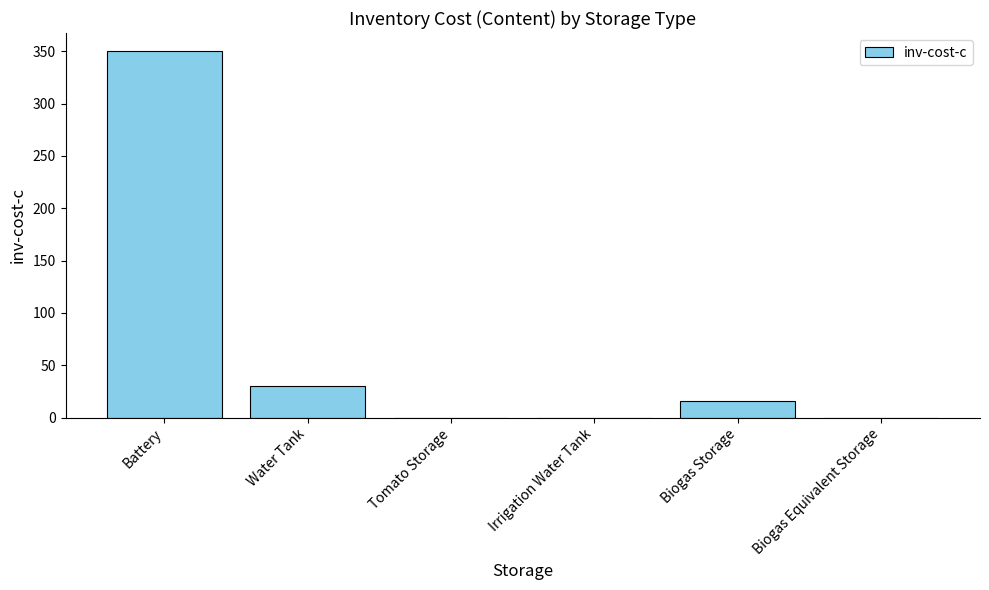

Which category has the highest value across all series?

Battery